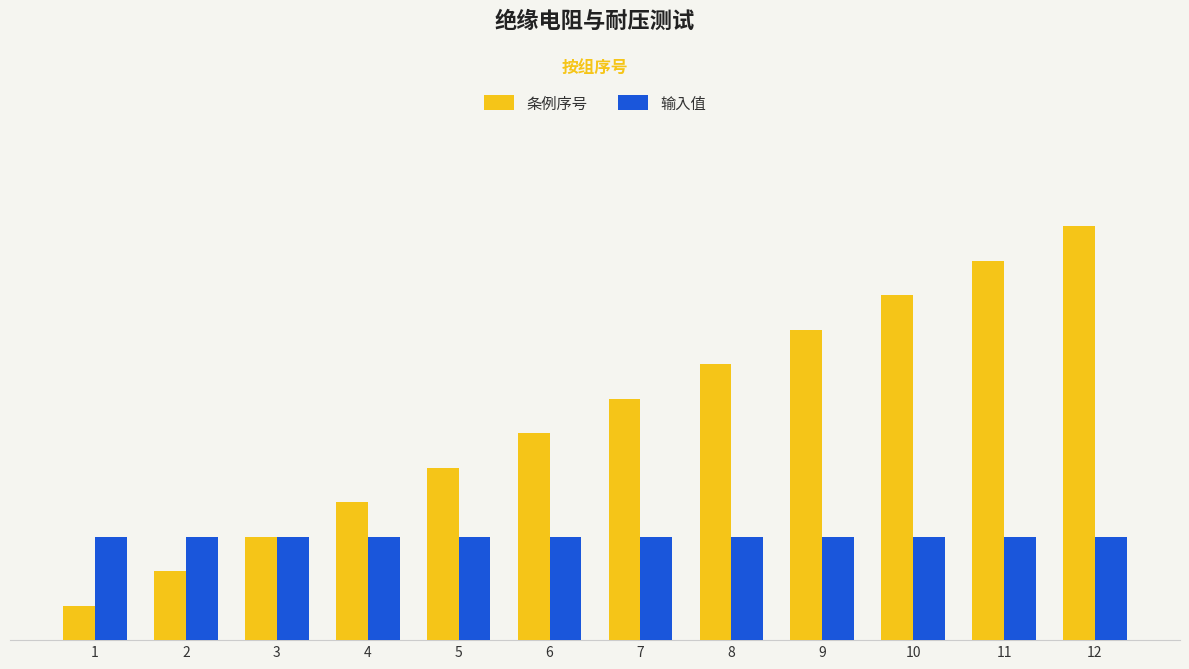

Rank the series by their average value, from highest to lowest.

条例序号, 输入值